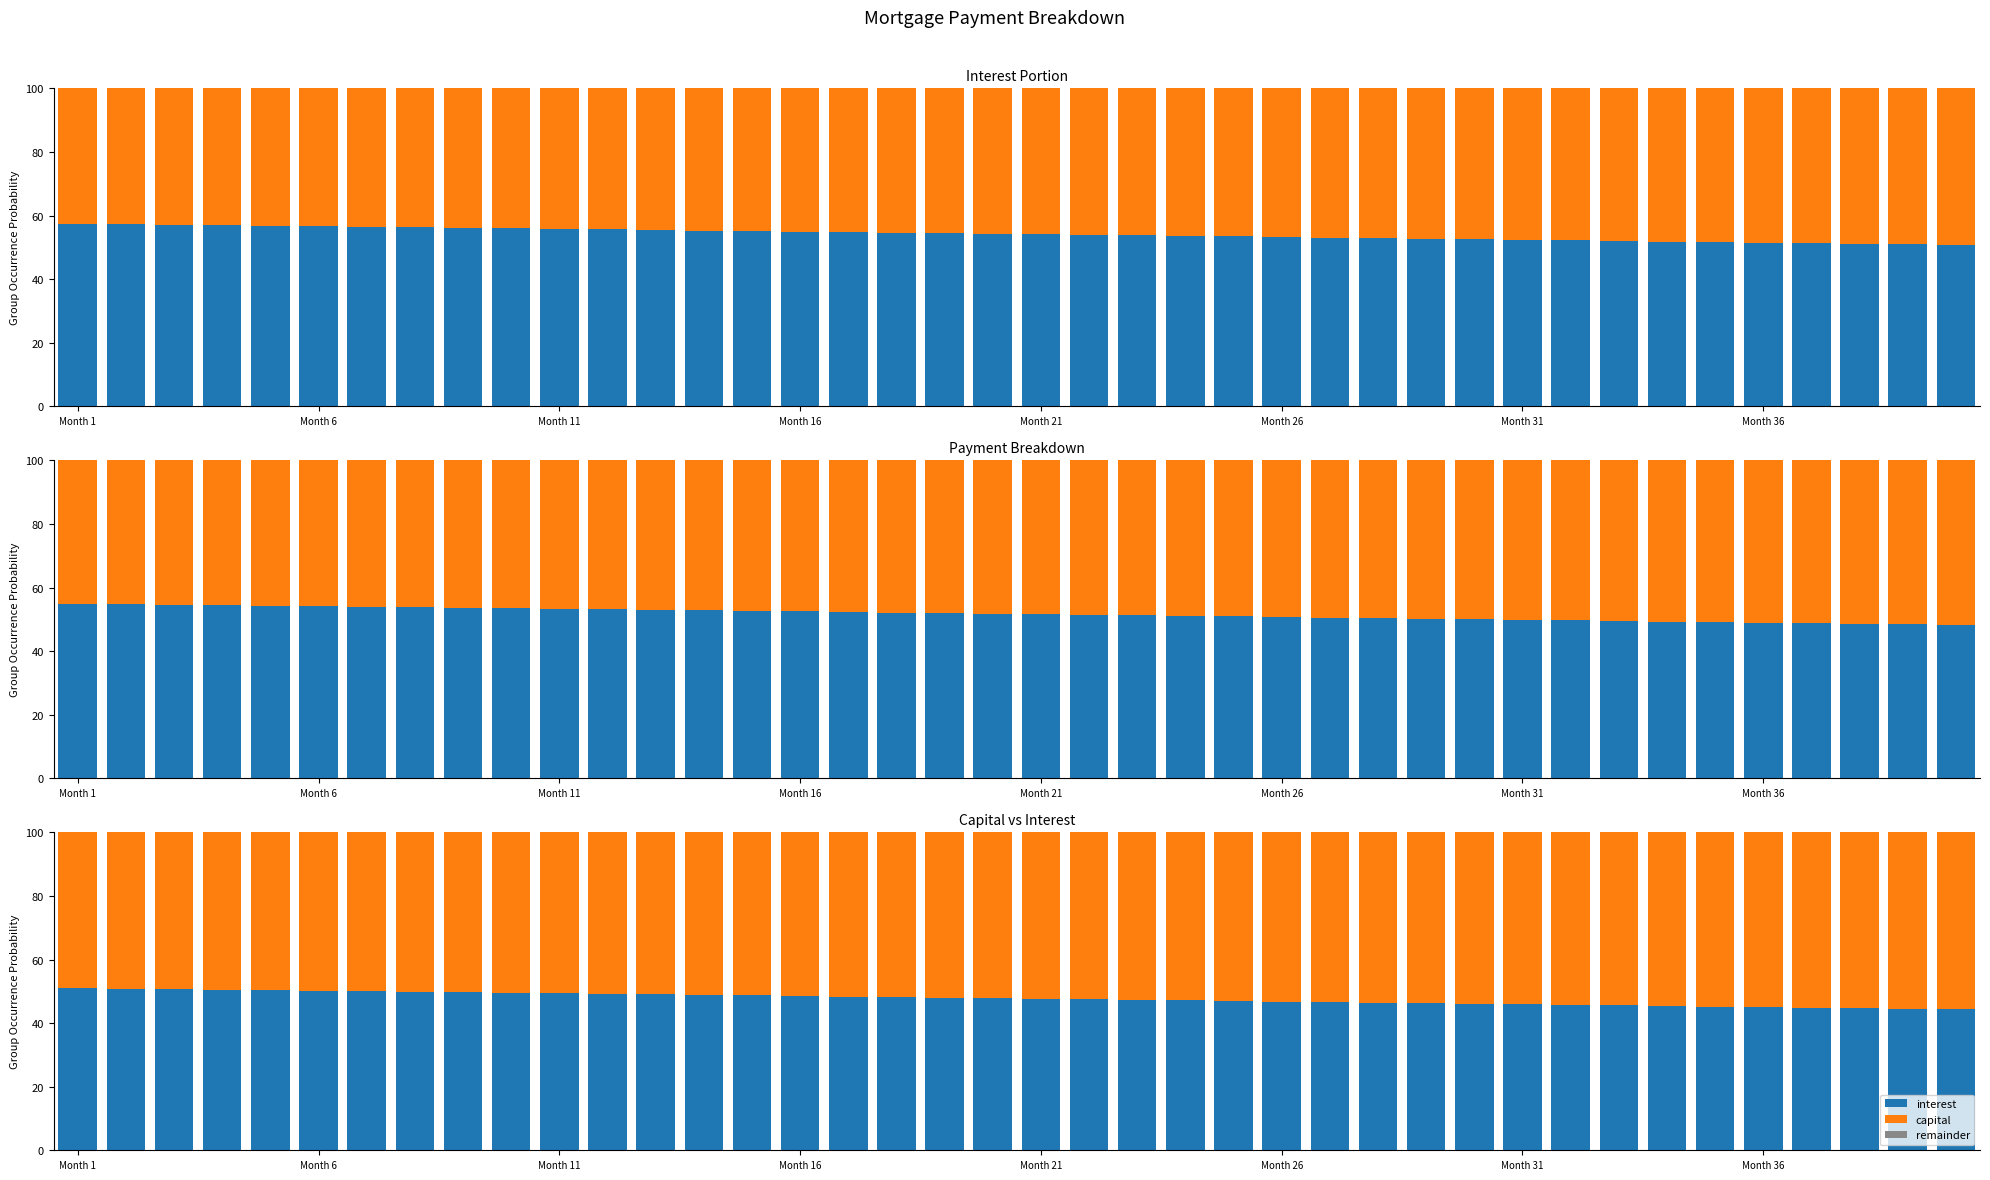

What is the maximum value for interest?

51.0